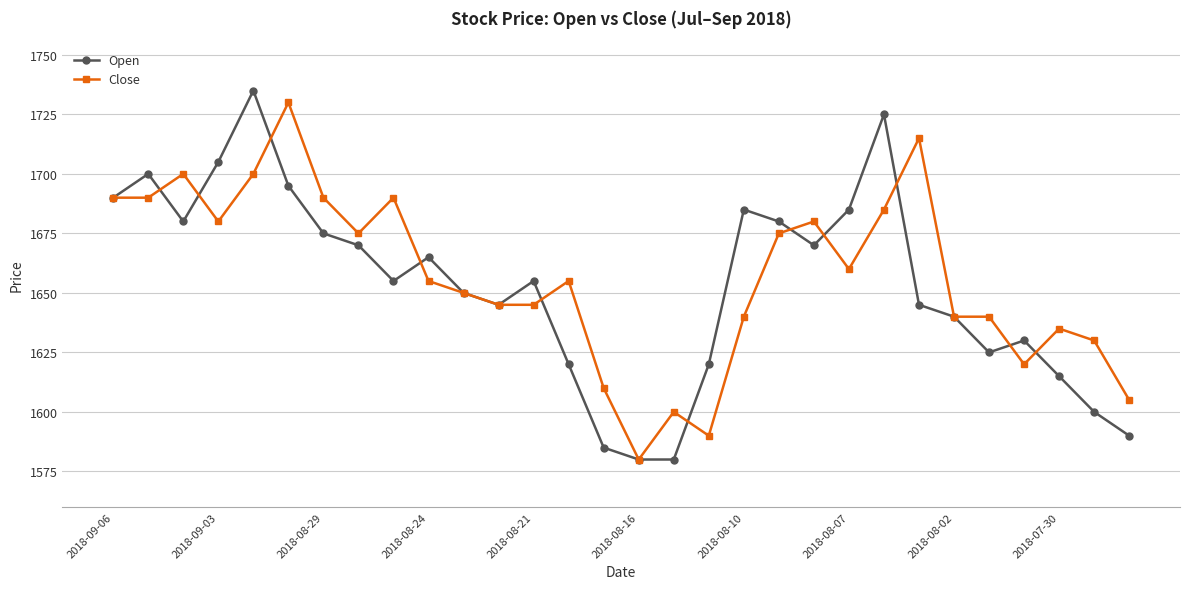

True or false: Close has more than 0 points higher than both neighbors.

True